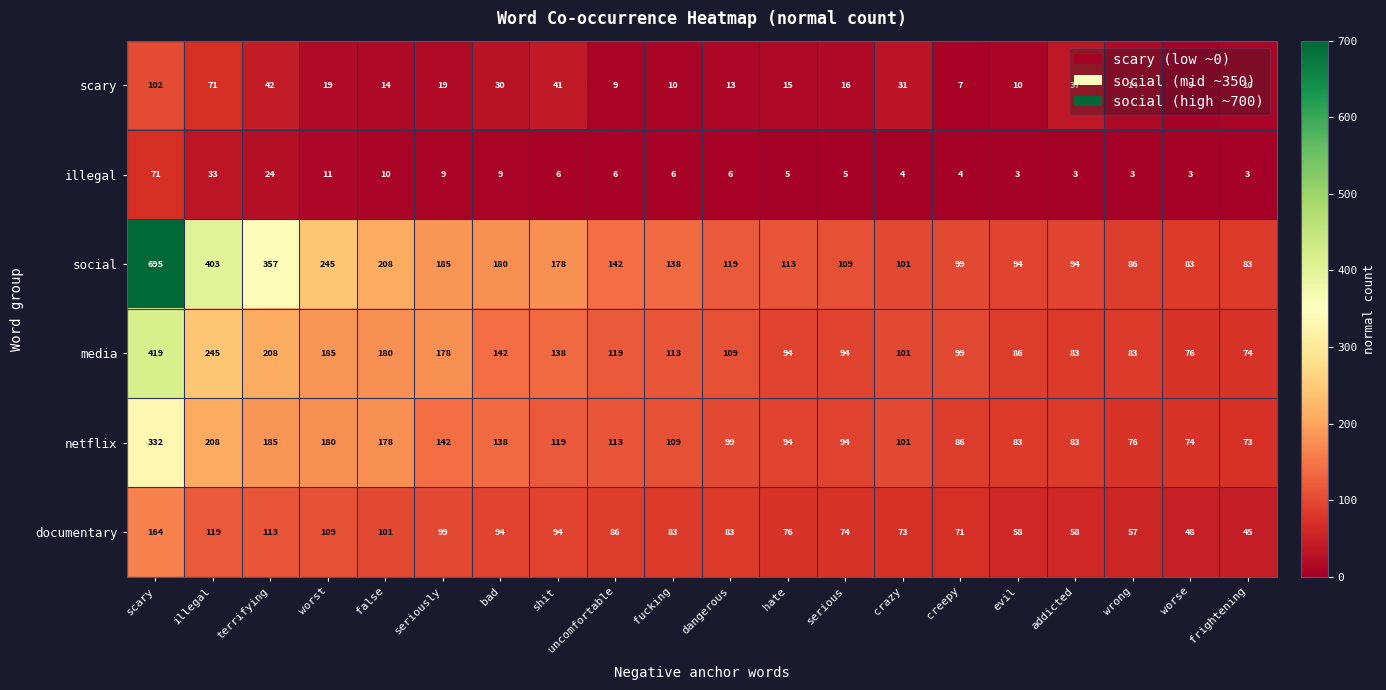

What is the sum of the social values at bad and seriously?

365